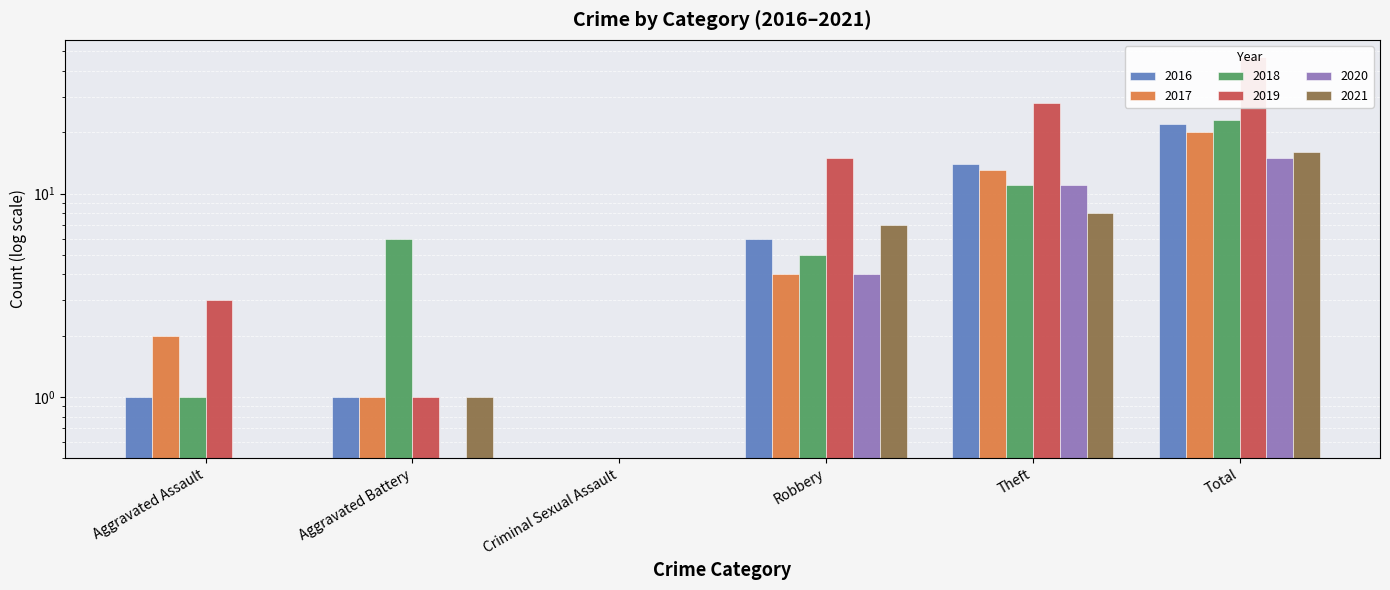

At which label does 2016 reach its minimum?

Criminal Sexual Assault